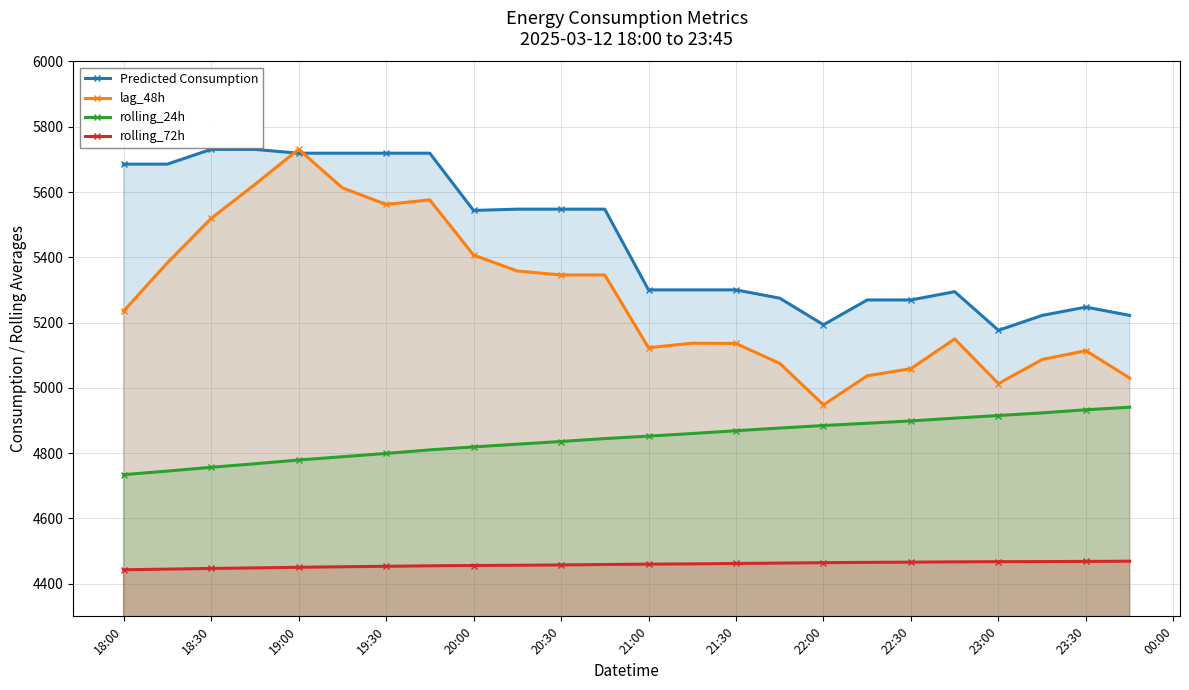

True or false: rolling_72h and Predicted Consumption cross at least once.

False